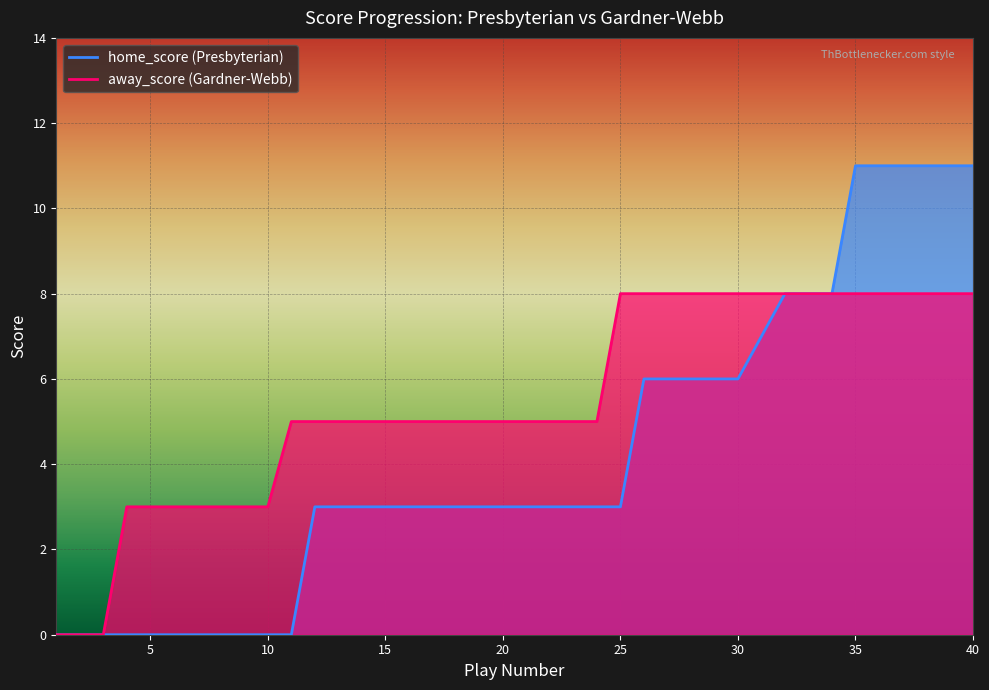

What is the maximum value shown in the chart?

11